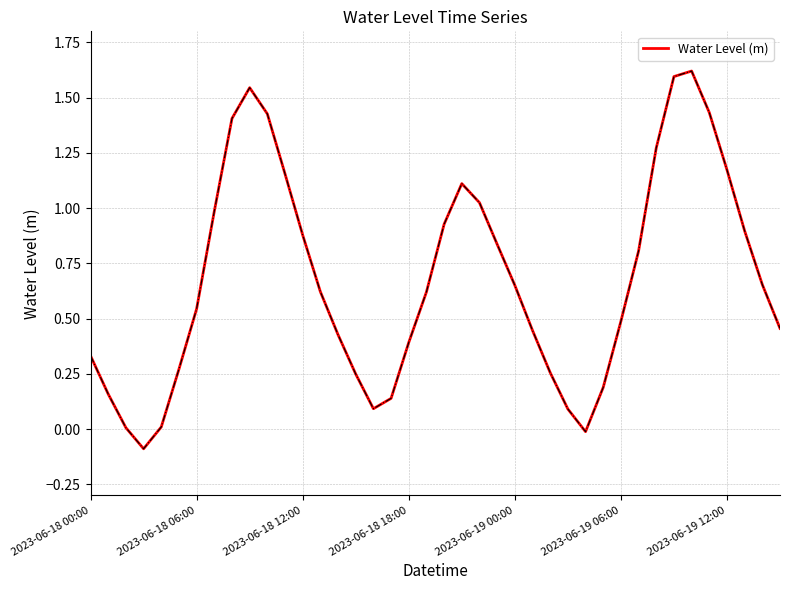

What is the difference between the maximum and minimum values?

1.7